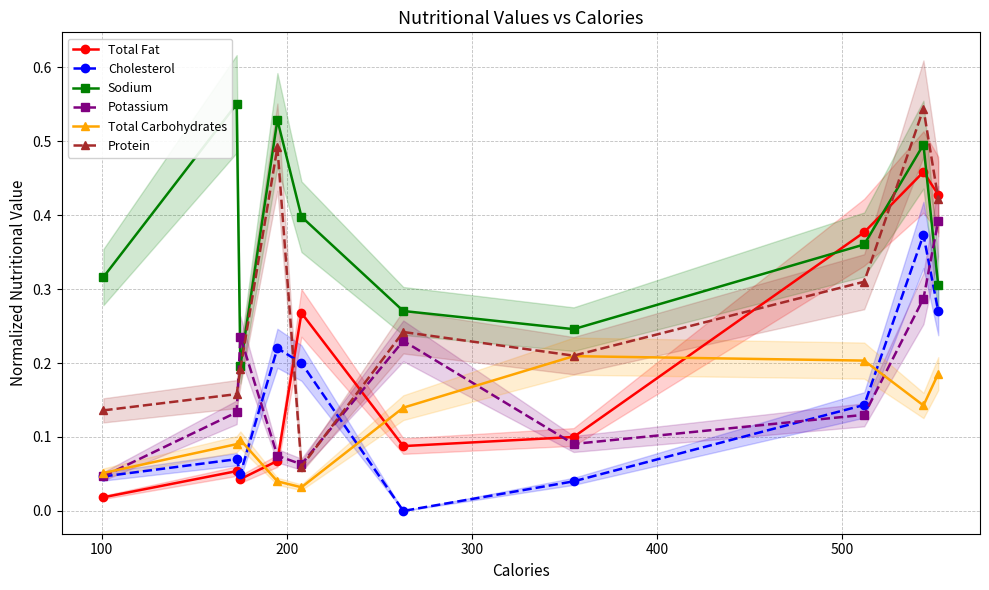

How many lines are shown in the chart?

6